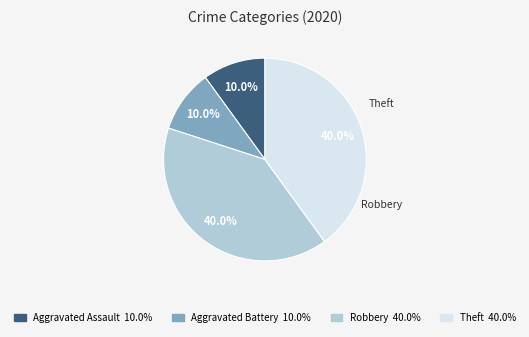

What percentage is NOT represented by Aggravated Assault?

90.0%